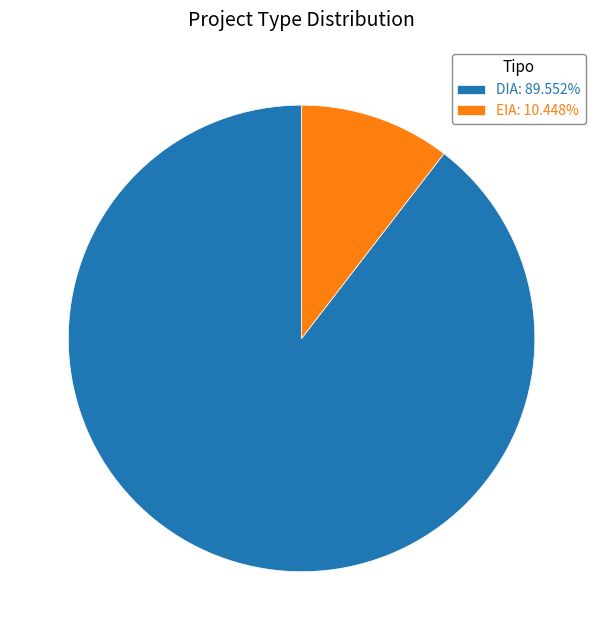

How many segments does this pie chart have?

2